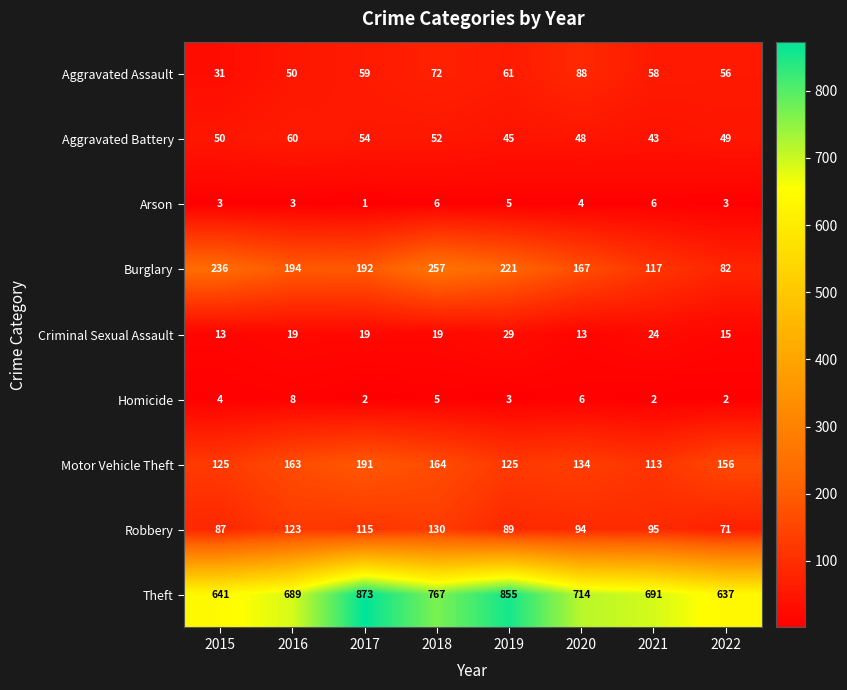

What is the difference between the maximum and minimum values in the Burglary series?

175